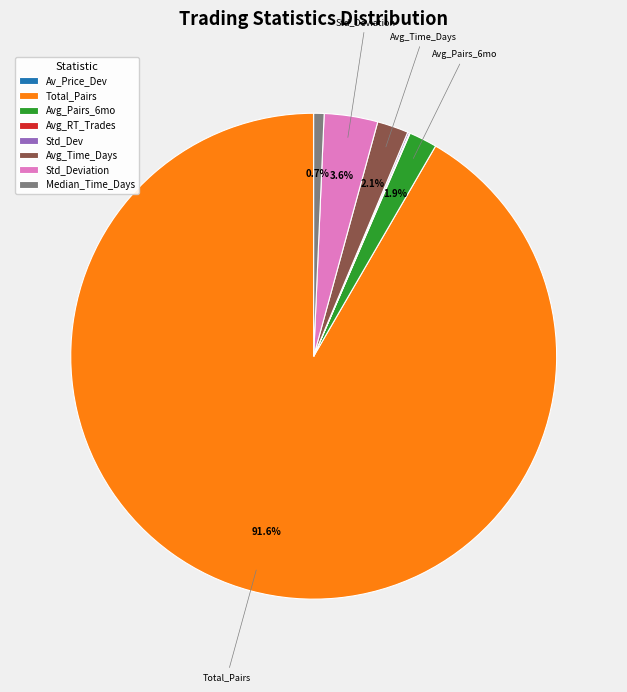

Between Median_Time_Days and Avg_Pairs_6mo, which is larger?

Avg_Pairs_6mo